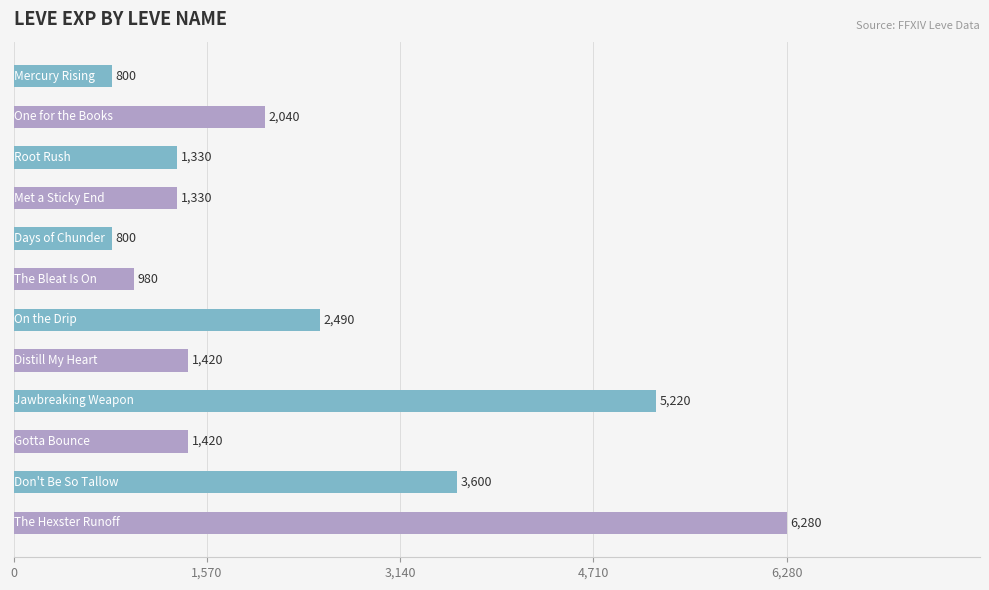

Reading top to bottom, transcribe all the data shown in this chart.

800	2040	1330	1330	800	980	2490	1420	5220	1420	3600	6280